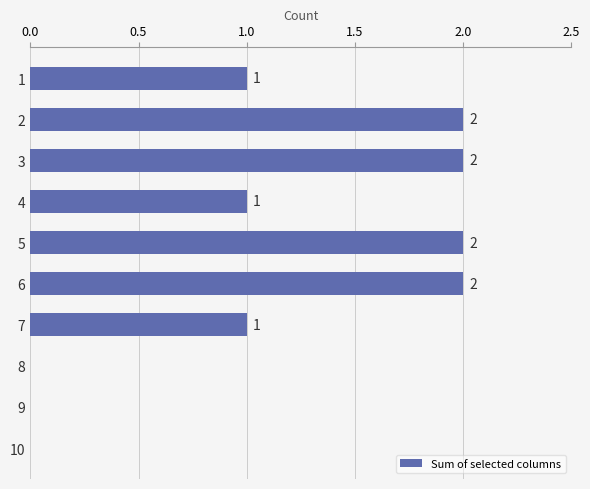

What is the sum of all values?

11